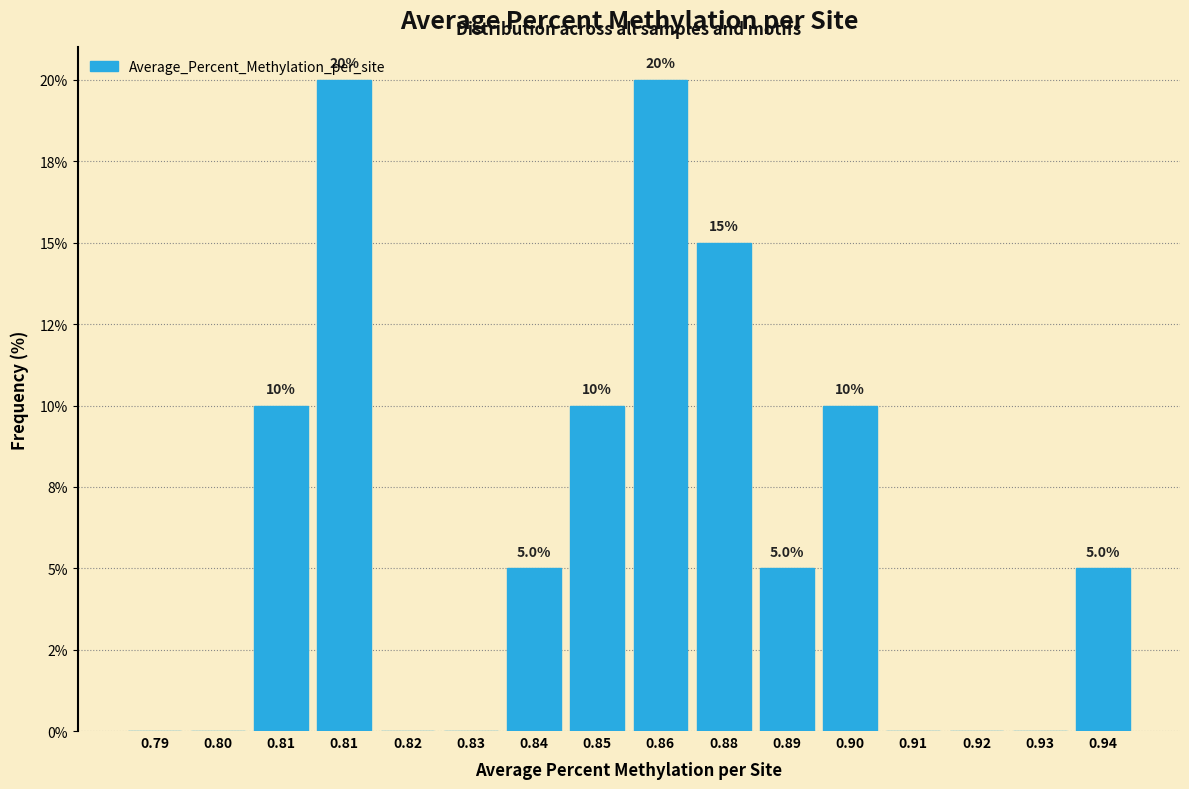

Are the bars horizontal?

No